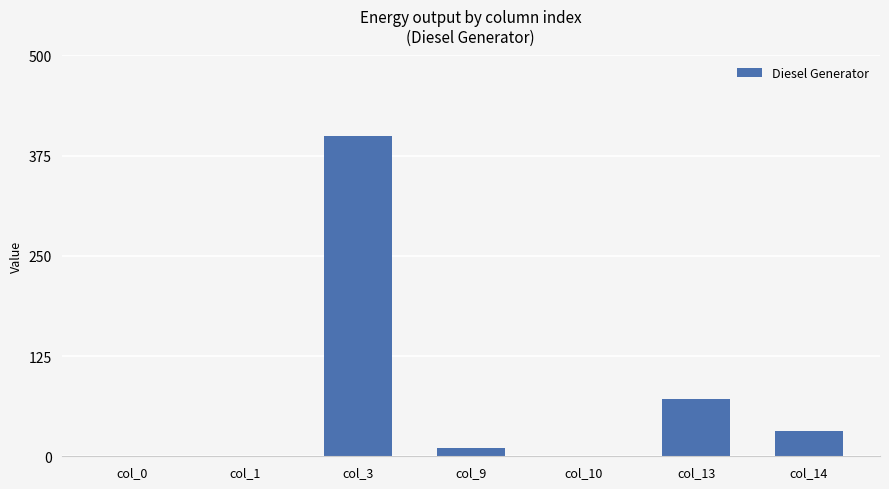

What is the difference between the values at col_0 and col_9?

10